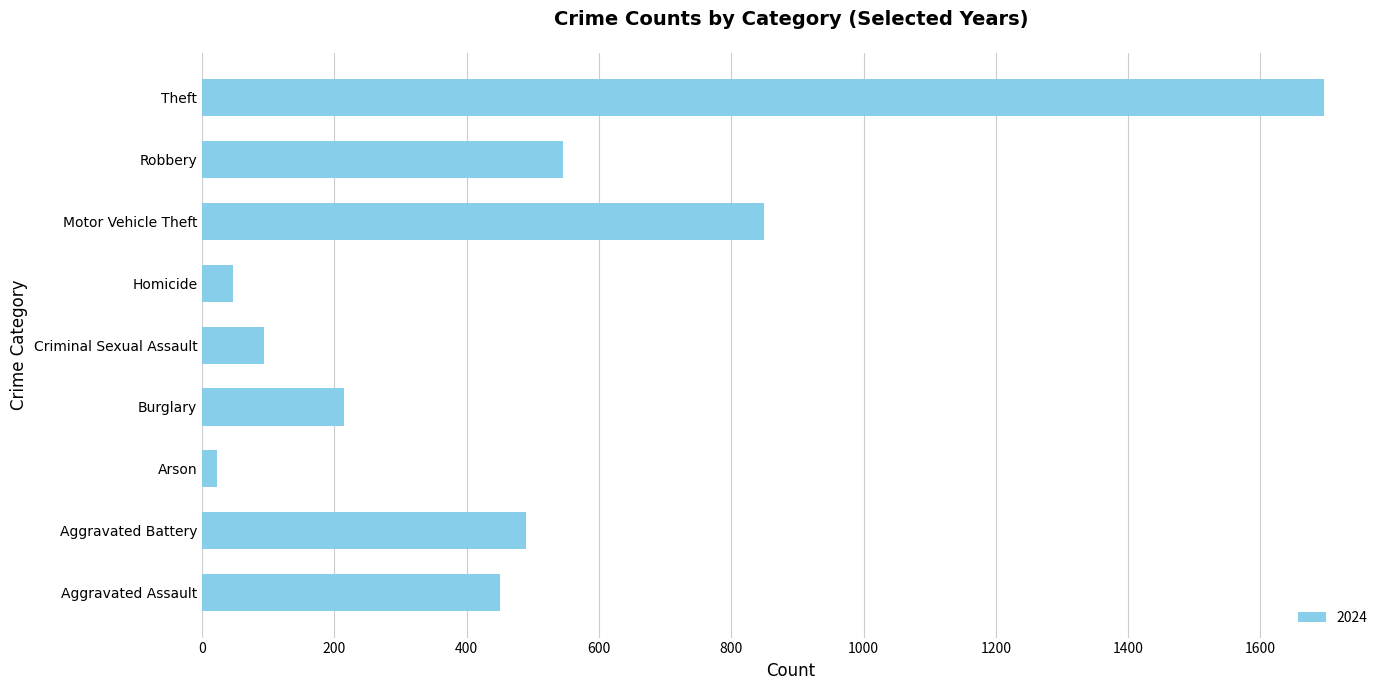

What is the approximate value at Aggravated Battery?

490